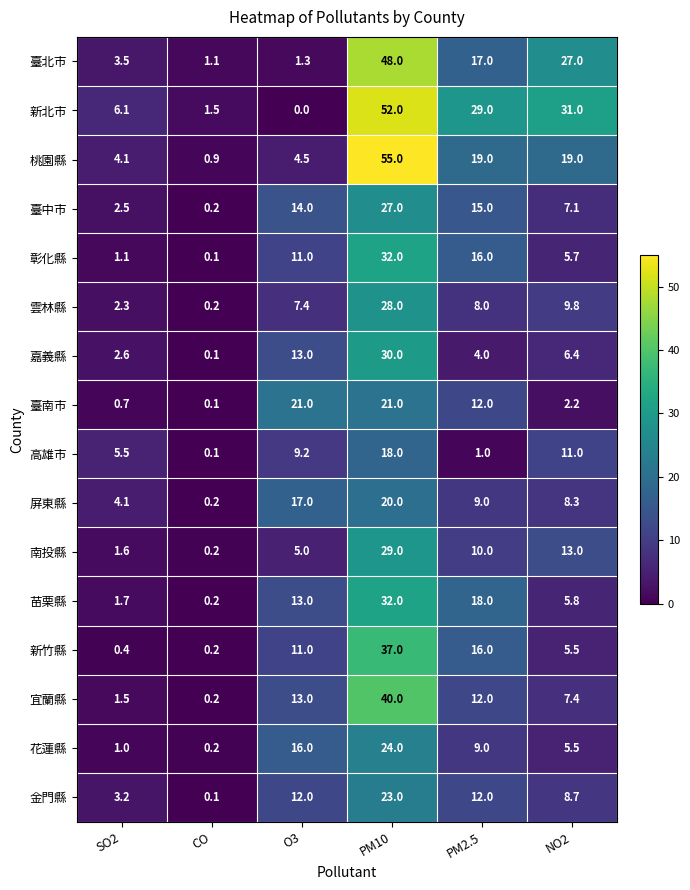

What is the difference between the highest and lowest values at CO?

1.4